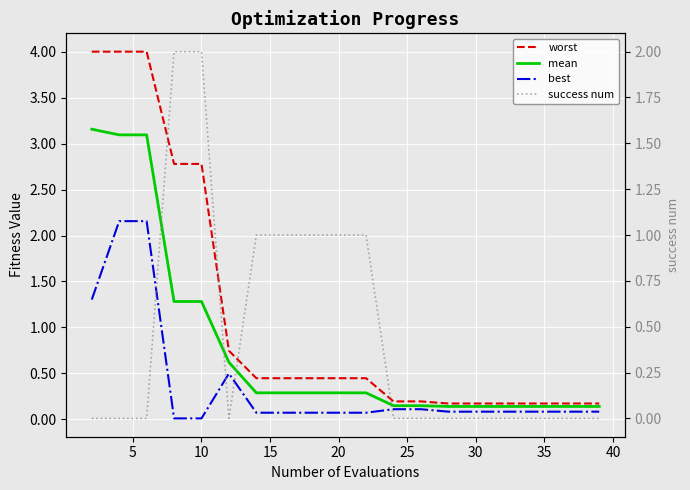

In success num, how many points are lower than both neighbors (excluding endpoints)?

1